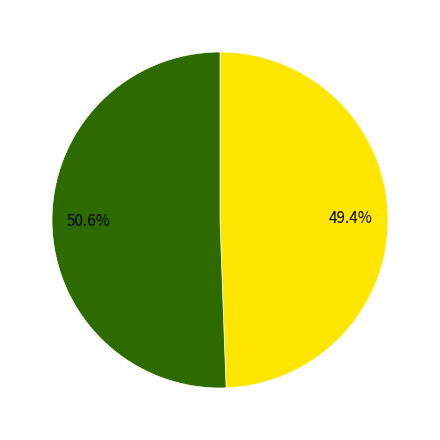

Does any single category account for the majority?

Yes